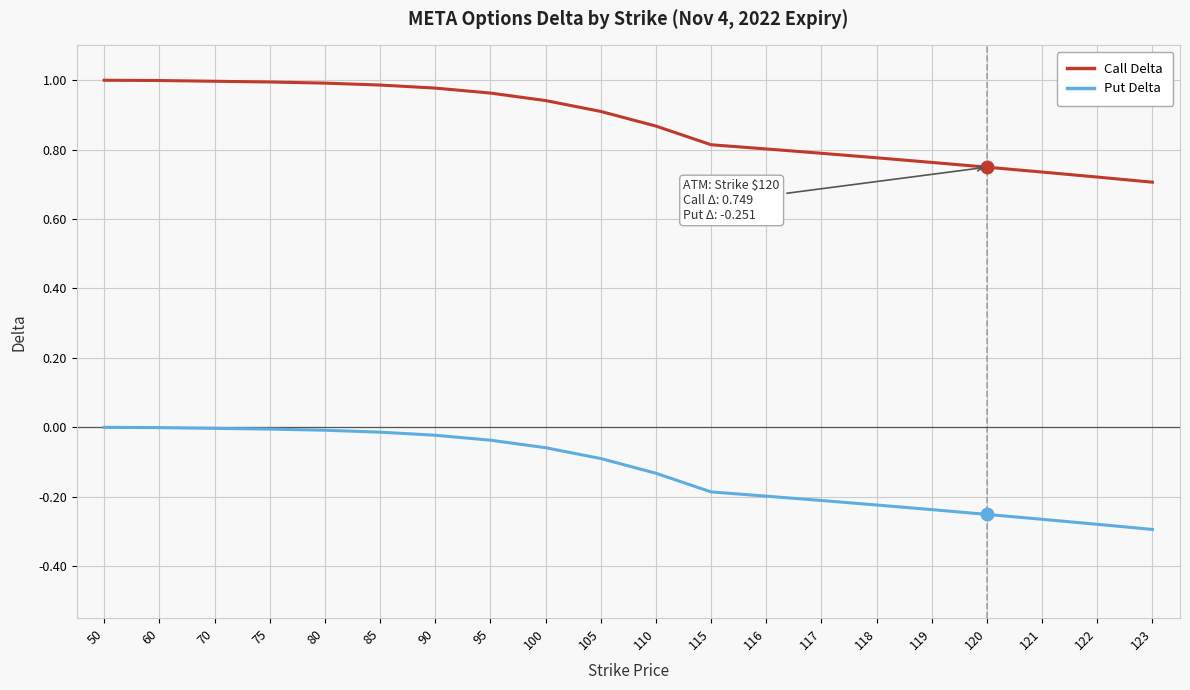

How many lines are shown in the chart?

2